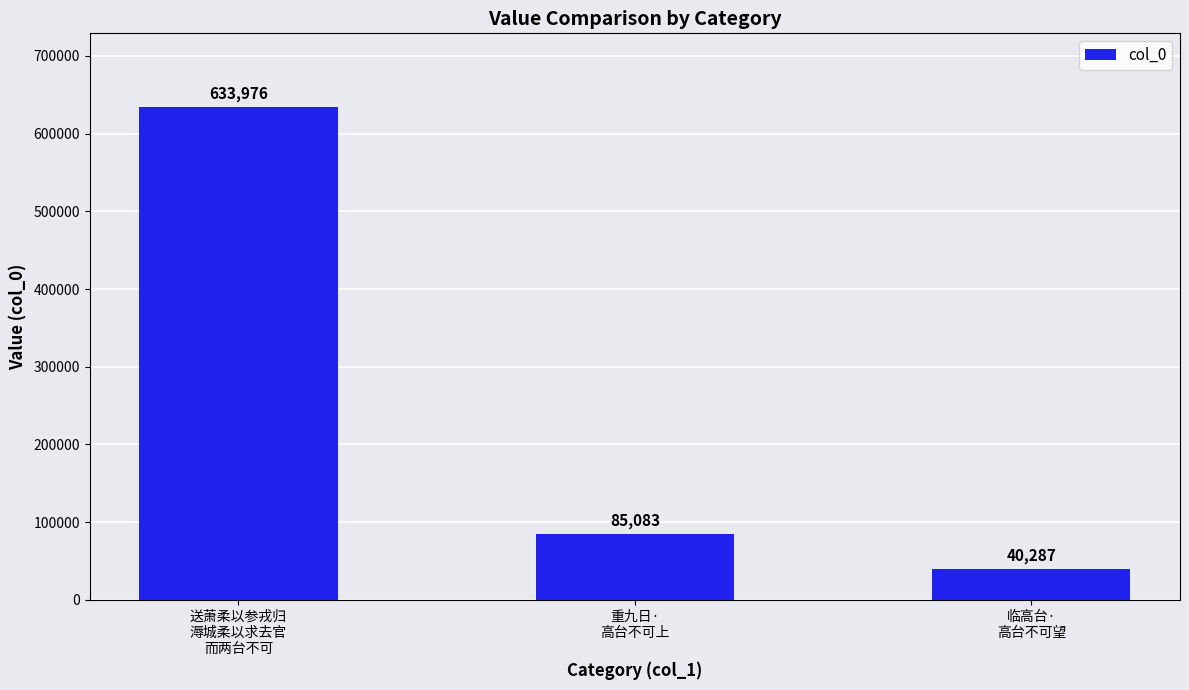

What is the difference between the maximum and second lowest values?

548893